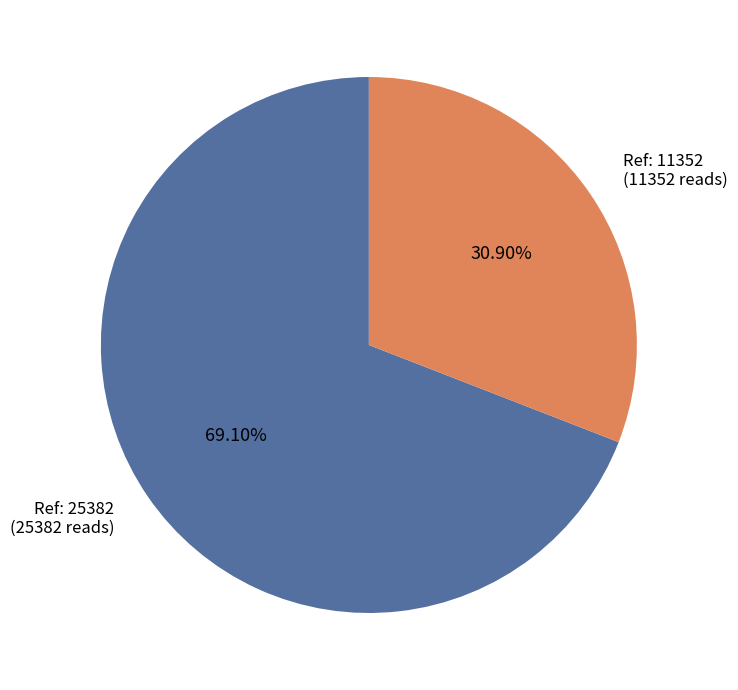

Count the number of slices in the pie.

2